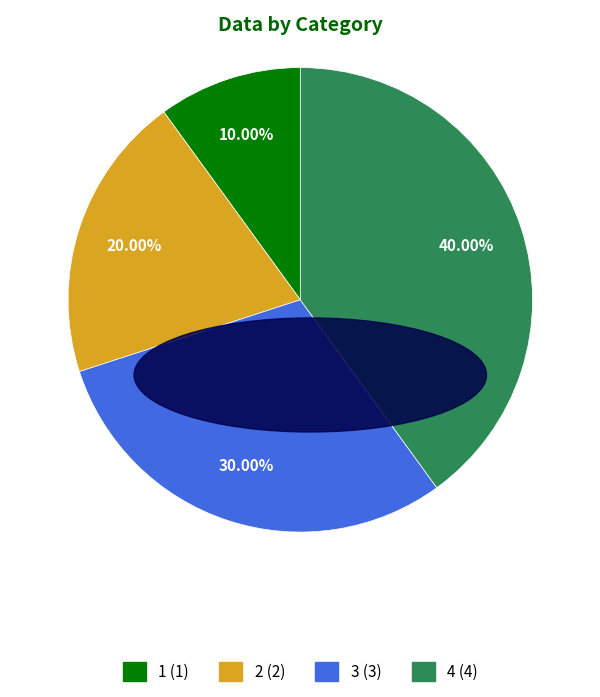

Is there any slice that represents more than half of the pie?

No